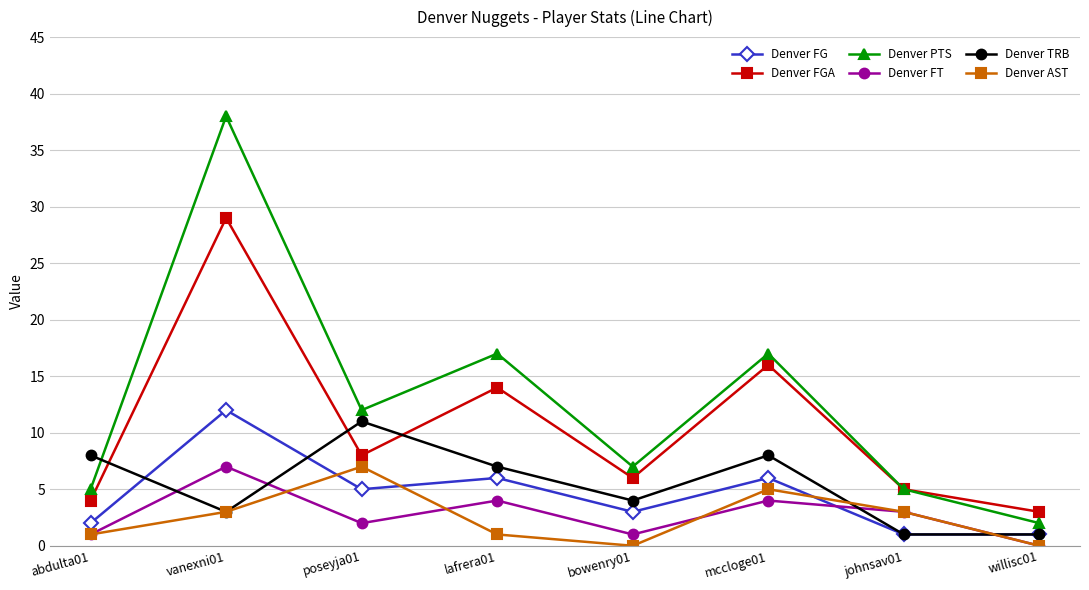

What position from the left is lafrera01?

4